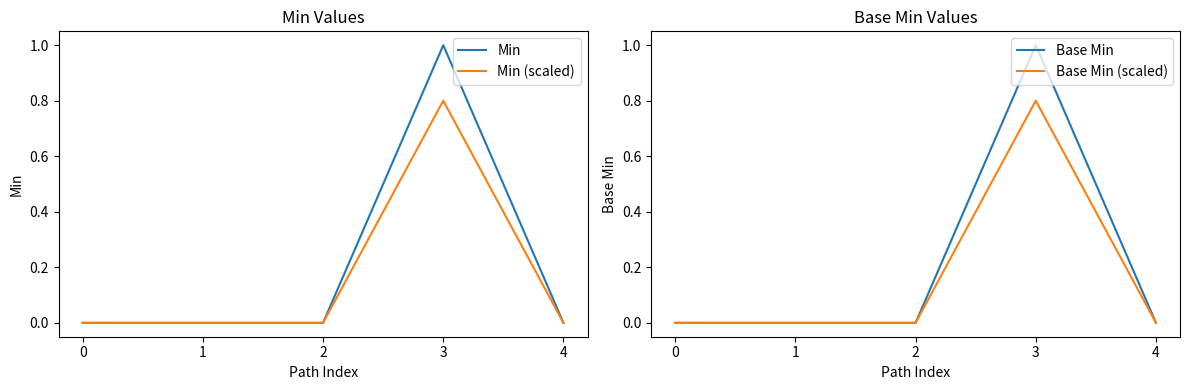

Between 1 and 3, which series saw the biggest shift?

Min